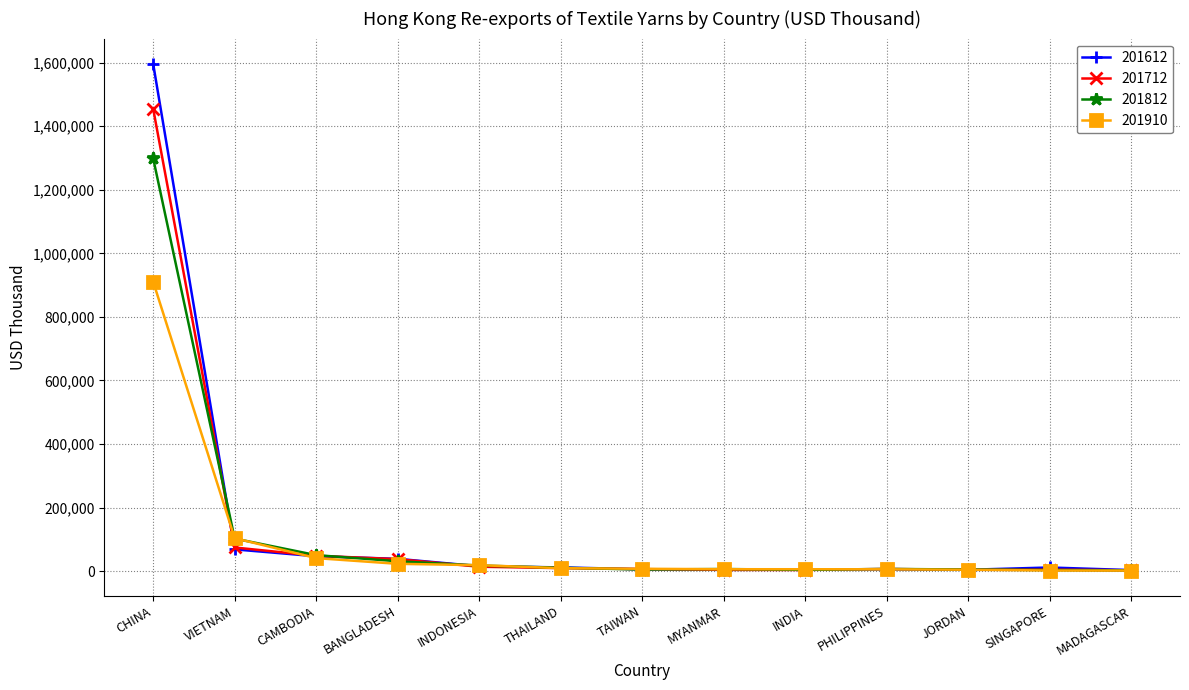

Which series changed the most between VIETNAM and PHILIPPINES?

201910